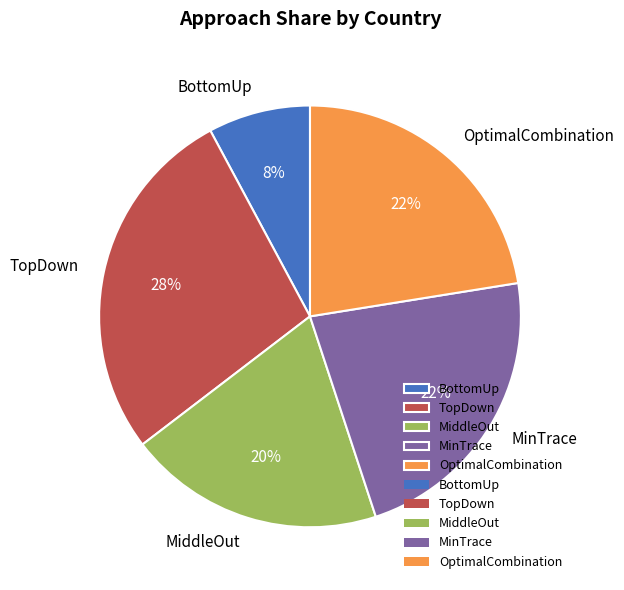

Does any single category account for the majority?

No